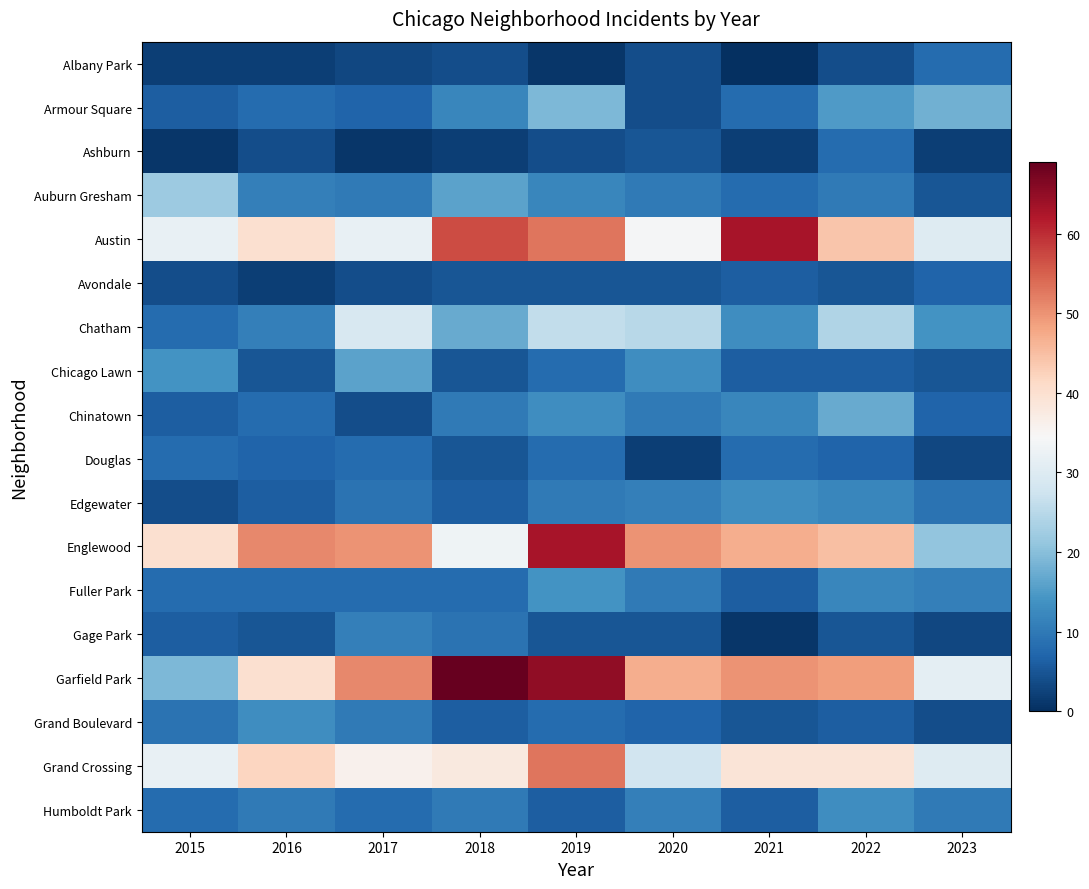

Between 2023 and 2021, which is larger?

2023